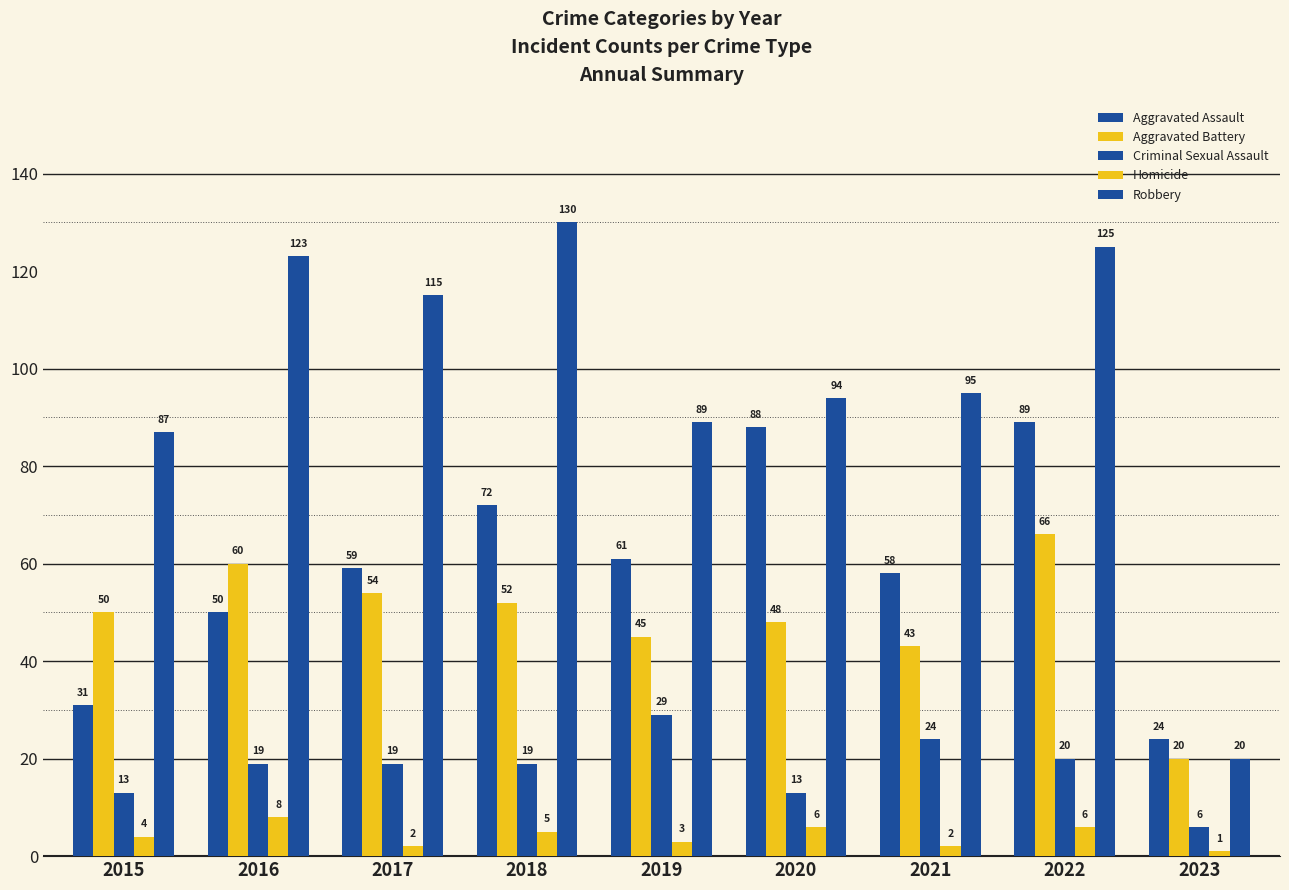

Which has a higher value, 2018 or 2022?

2022